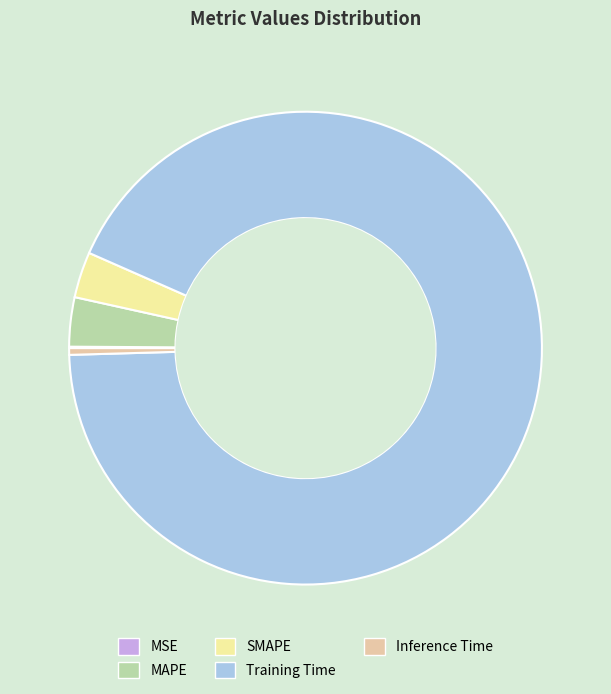

Do MAPE and Training Time together represent more than half of the pie?

Yes